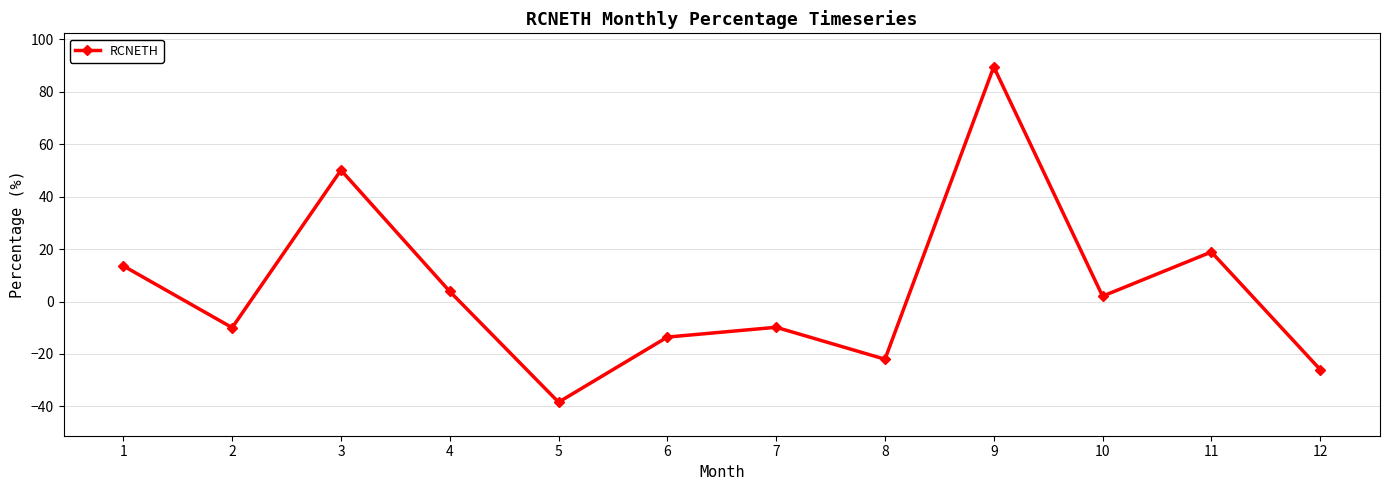

Does the chart have visible grid lines?

Yes